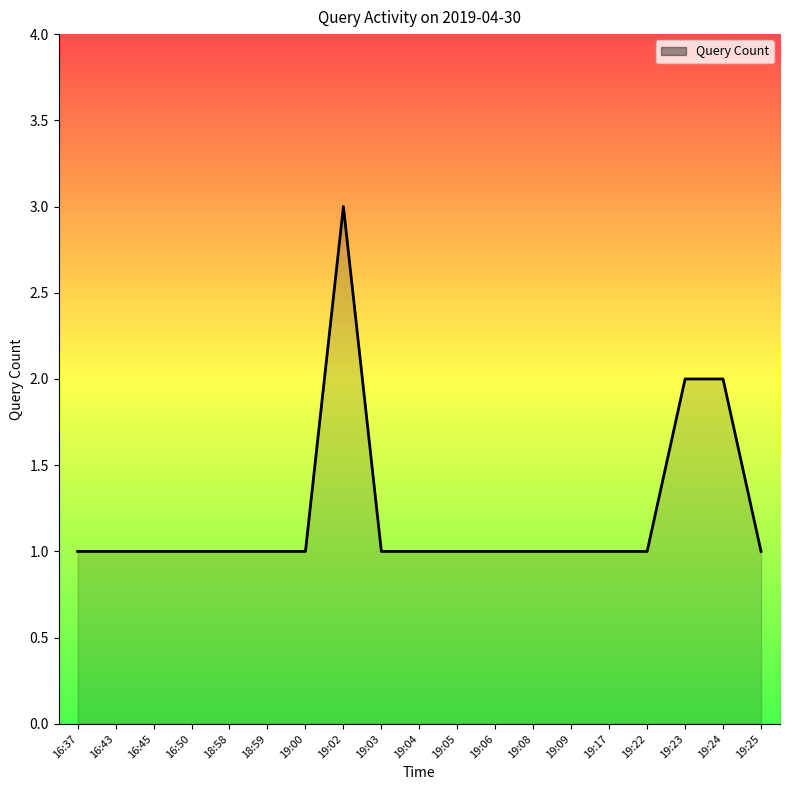

Is it true that the value at 16:43 is 1?

True